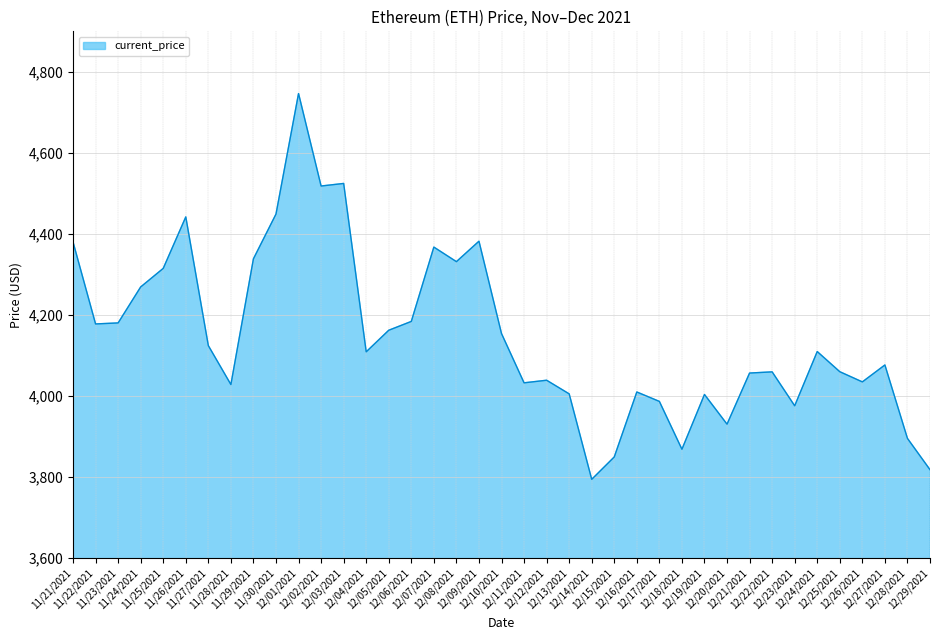

What is the difference between the values at 11/28/2021 and 12/08/2021?

303.3